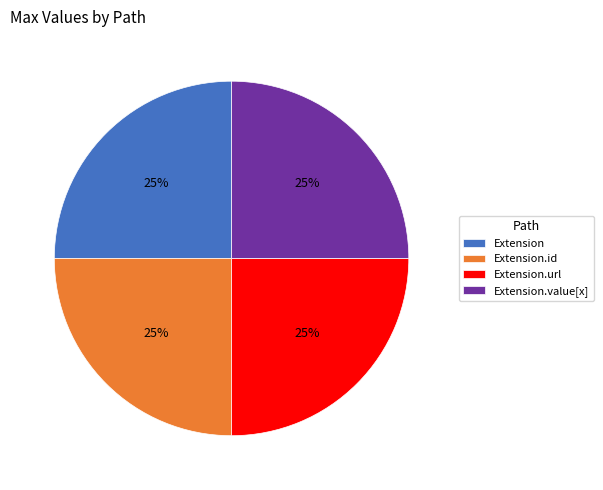

Is it true that Extension is 25% of the pie?

True